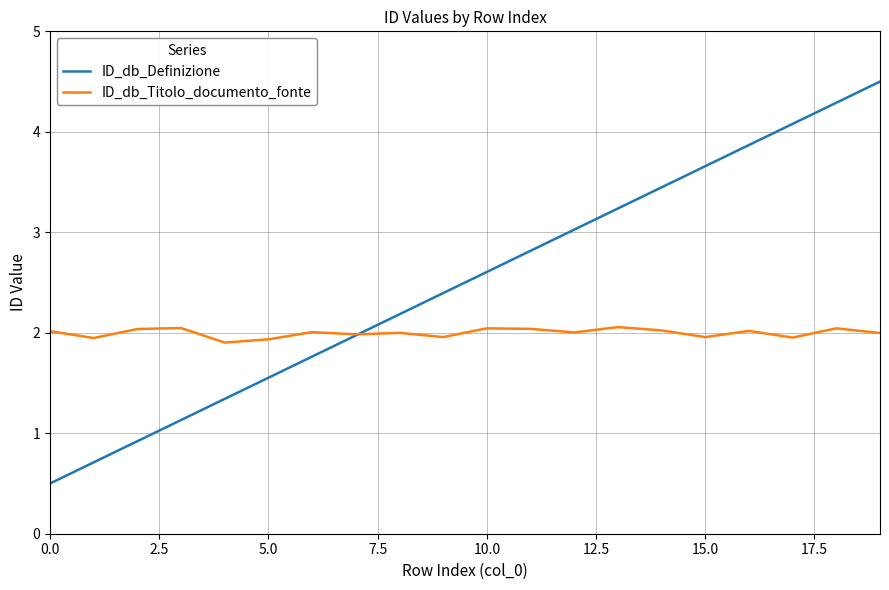

What are all the series names shown in the legend?

ID_db_Definizione, ID_db_Titolo_documento_fonte